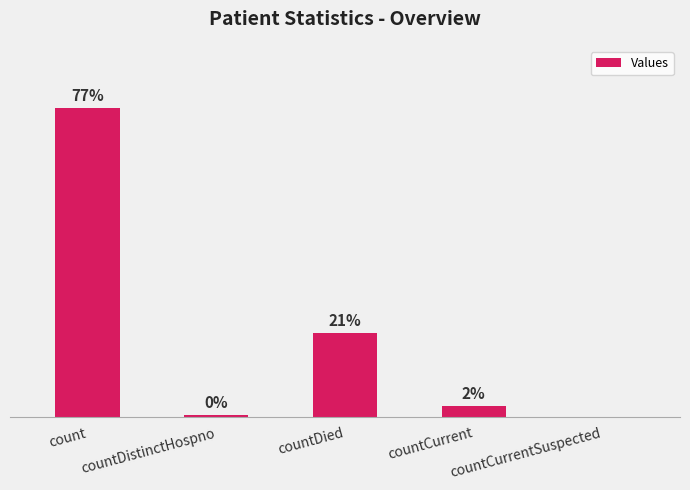

Is it true that the value at countDied is 2129?

False